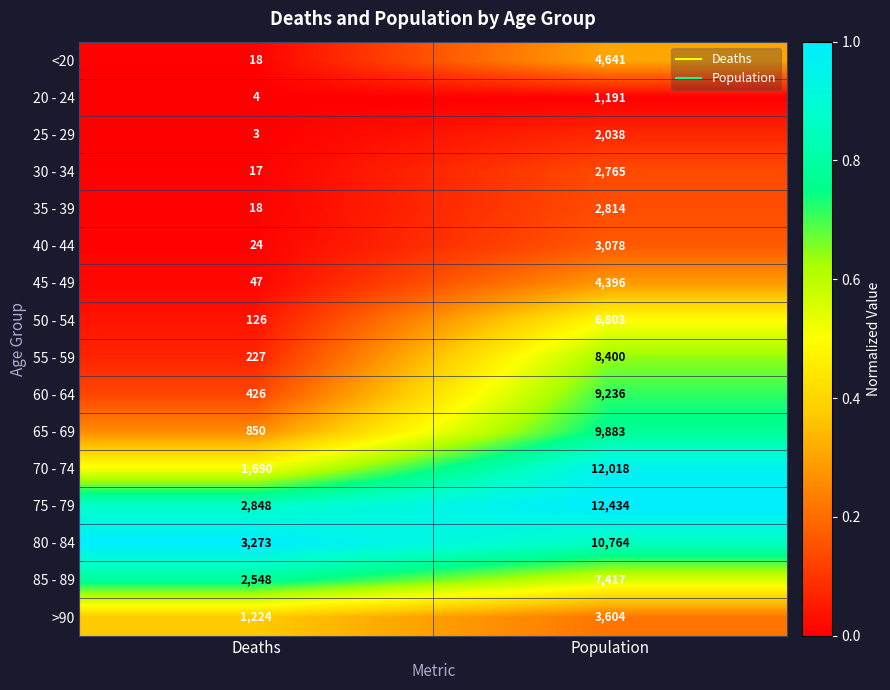

List the series in order of their peak value, lowest first.

20 - 24, 25 - 29, 30 - 34, 35 - 39, 40 - 44, >90, 45 - 49, <20, 50 - 54, 85 - 89, 55 - 59, 60 - 64, 65 - 69, 80 - 84, 70 - 74, 75 - 79